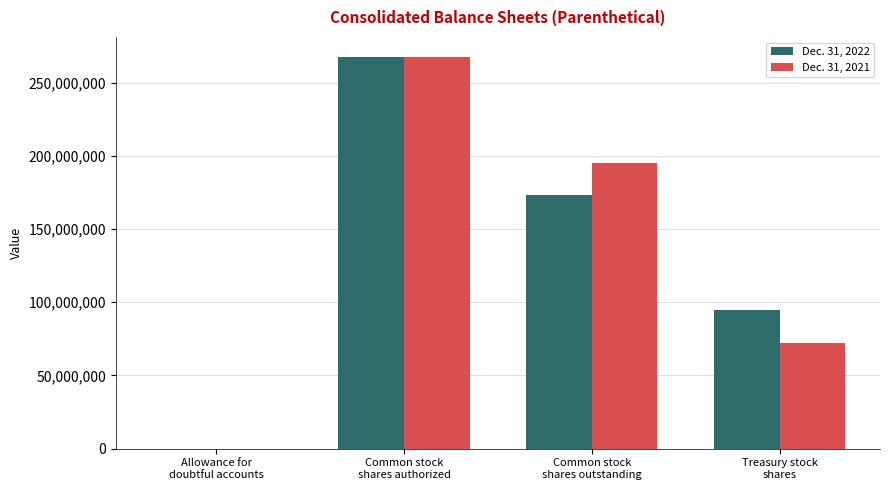

How many groups of bars are there?

4